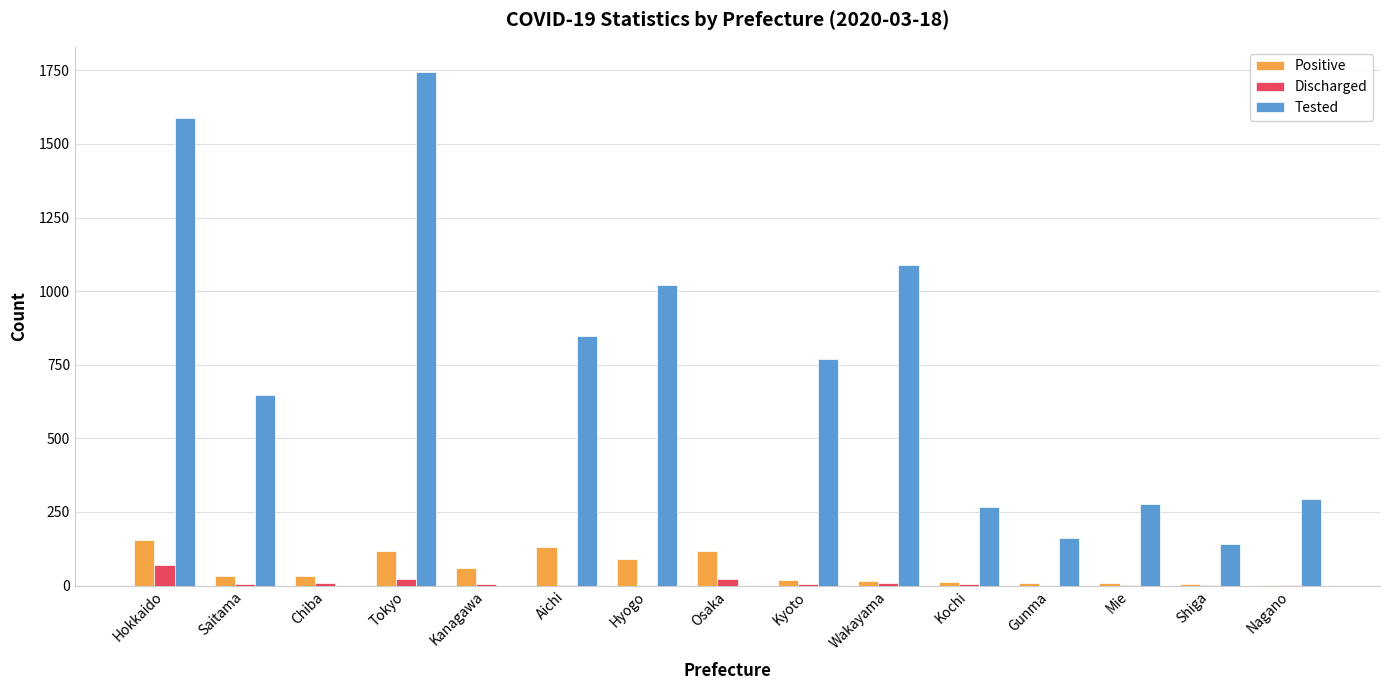

Which category has the highest value in the Discharged series?

Hokkaido